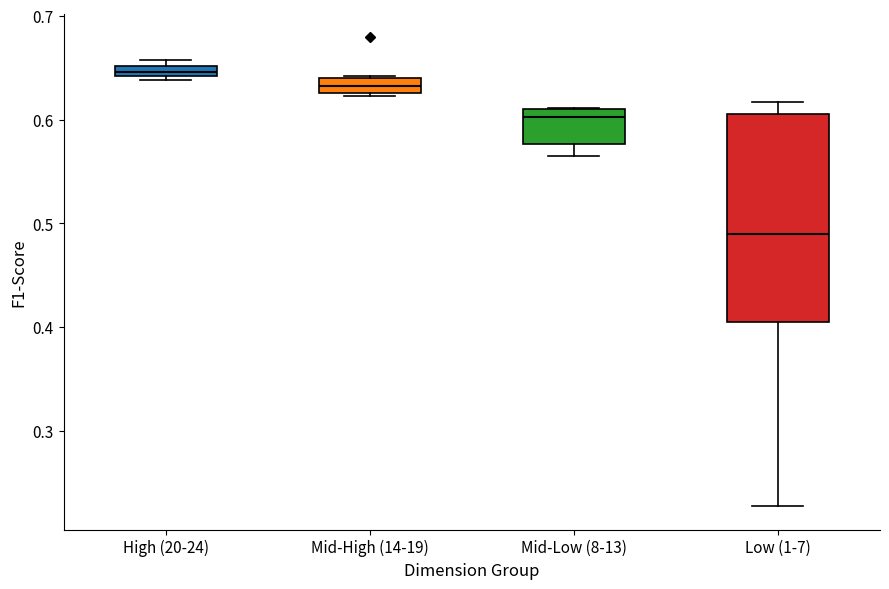

Which box's median line is the lowest?

Low (1-7)